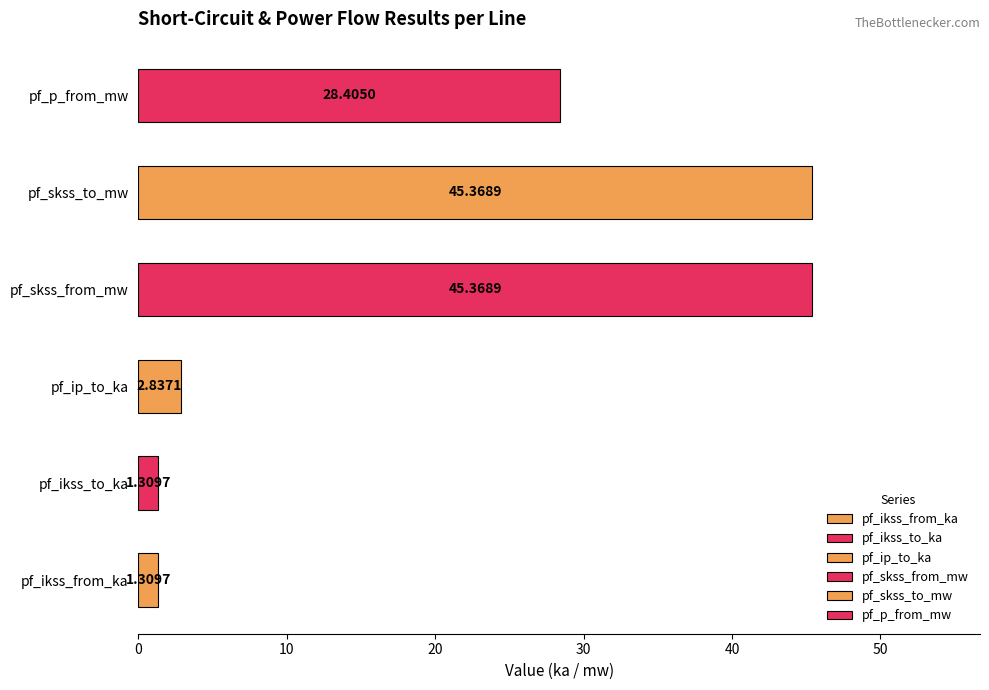

What is the difference between the second highest and minimum values?

44.1